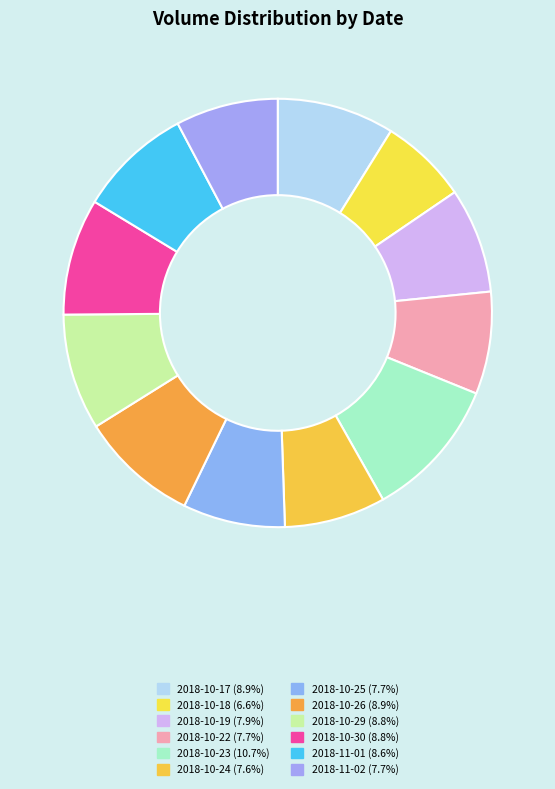

Rank the categories by value from lowest to highest.

2018-10-18, 2018-10-24, 2018-10-25, 2018-10-22, 2018-11-02, 2018-10-19, 2018-11-01, 2018-10-29, 2018-10-30, 2018-10-17, 2018-10-26, 2018-10-23